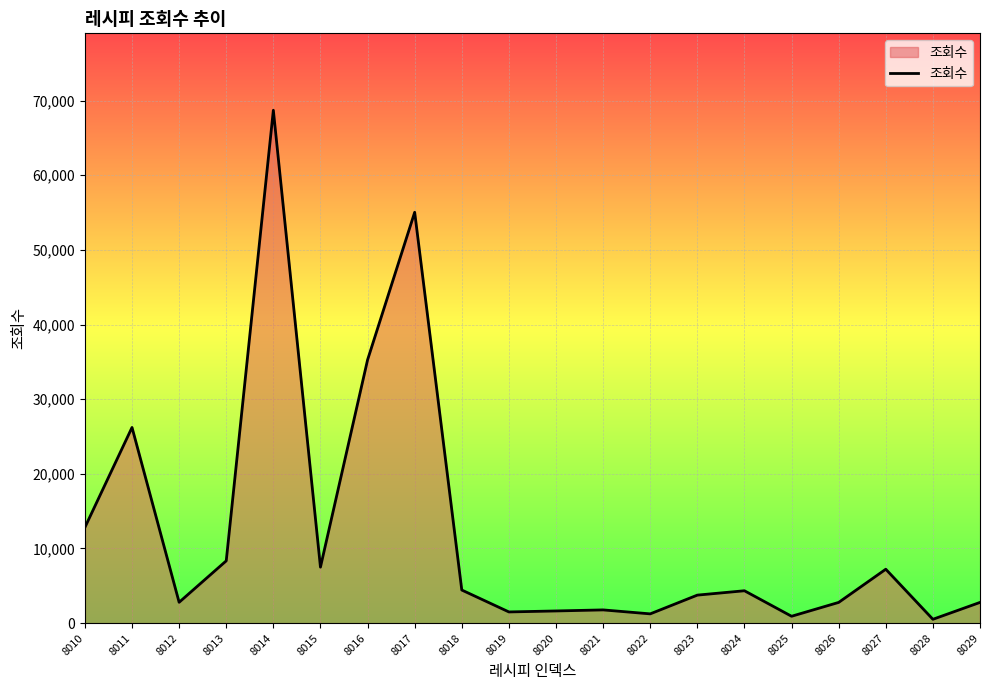

The value at 8015 is 7501. True or false?

True